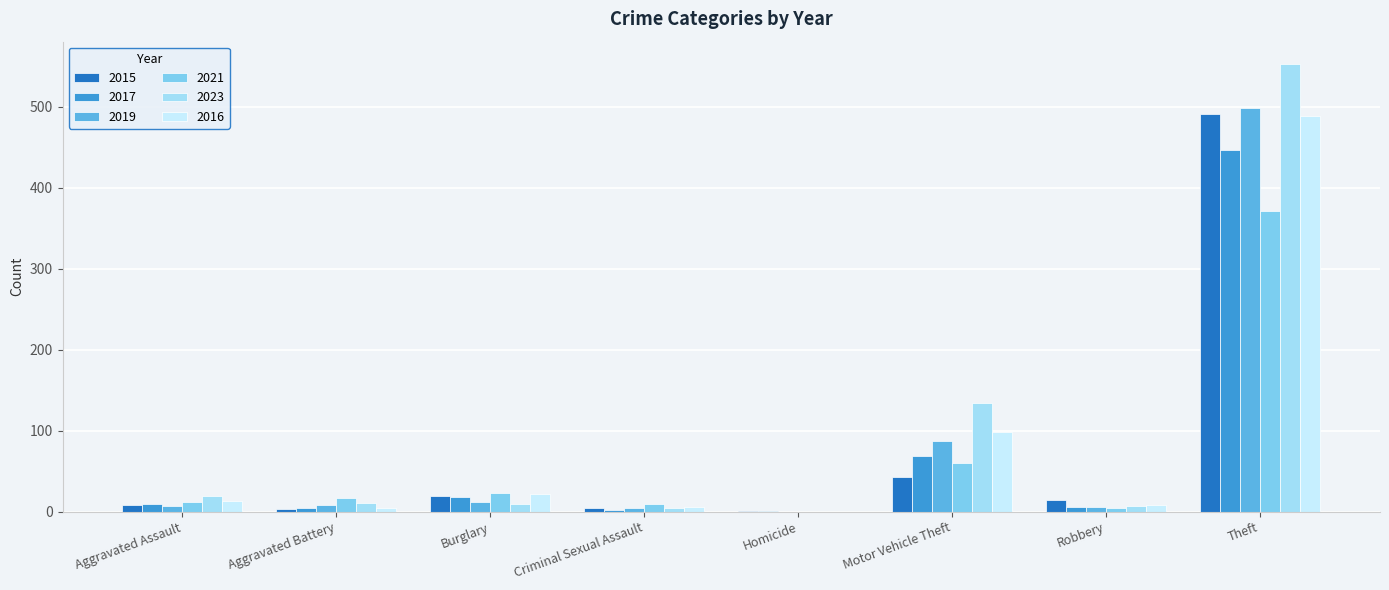

What is the spread (max minus min) of values at Robbery?

10